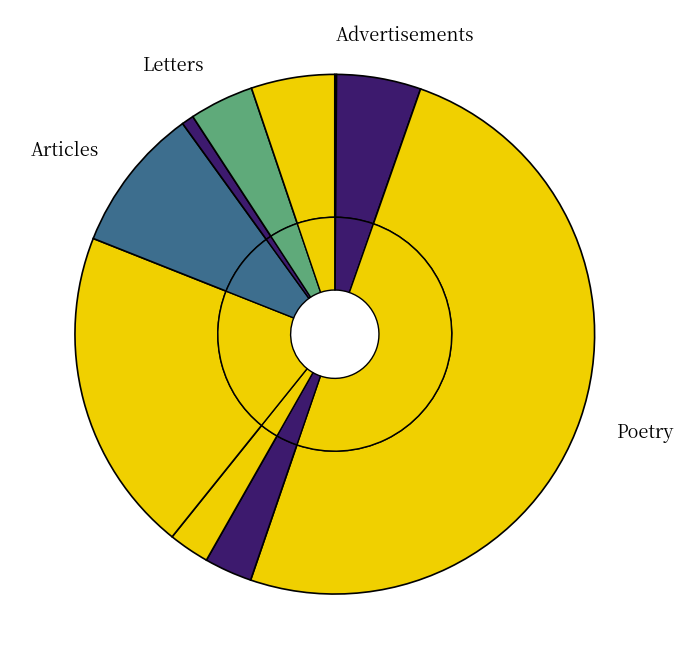

To the nearest percent, what portion does 2 represent?

50%